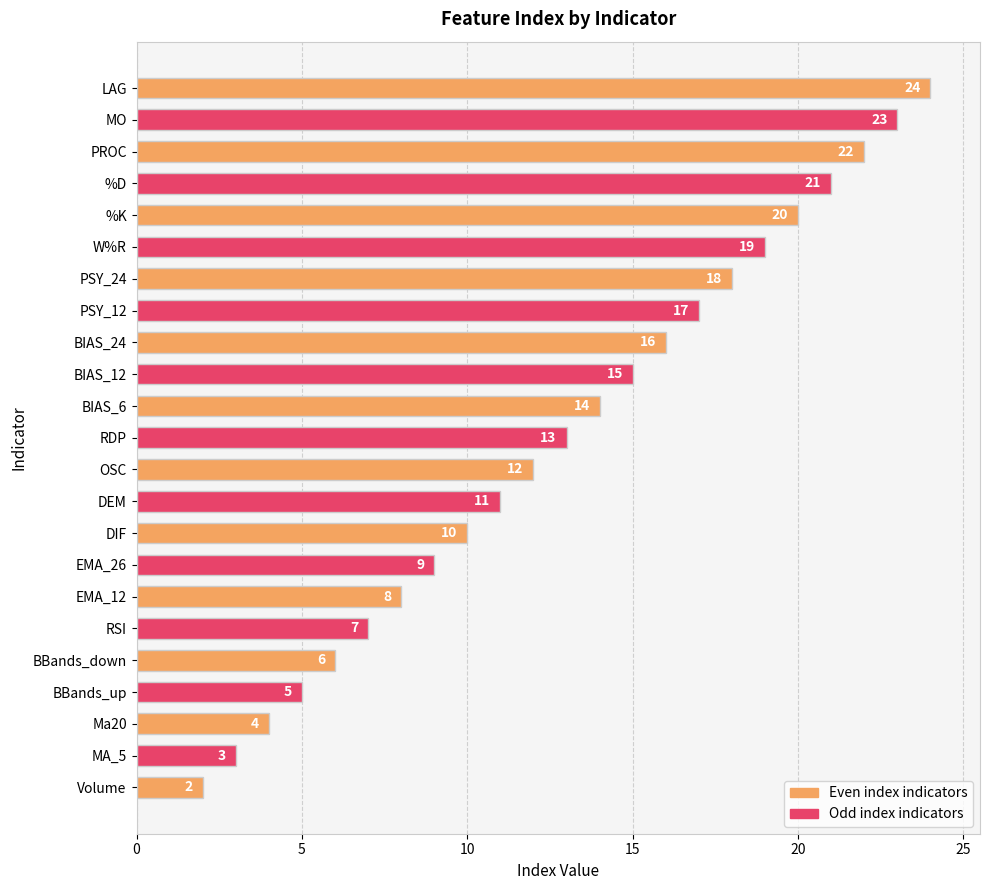

Are the bars grouped side by side (vs. stacked)?

No